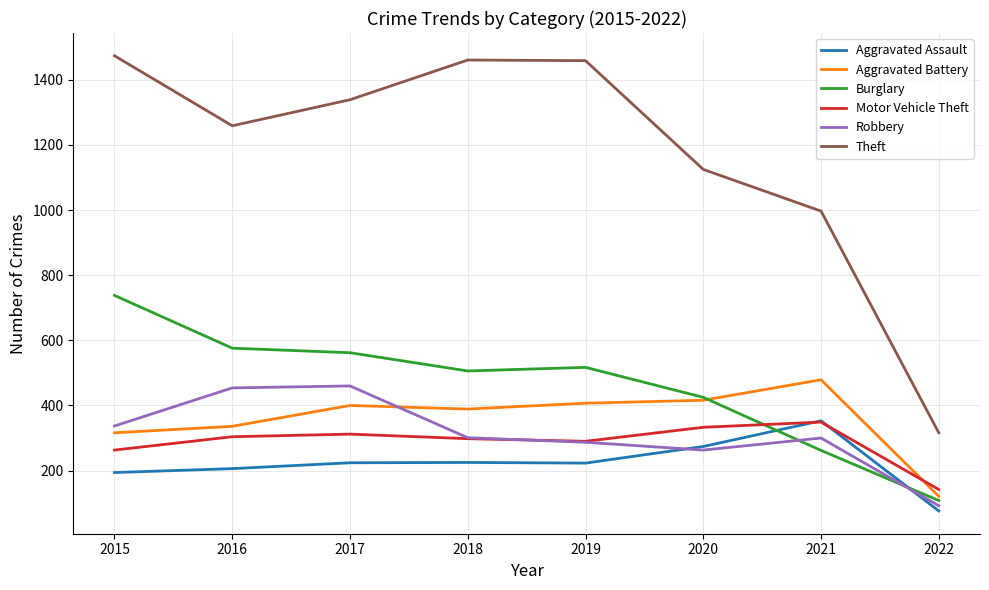

At which label is Theft closest to 895?

2021